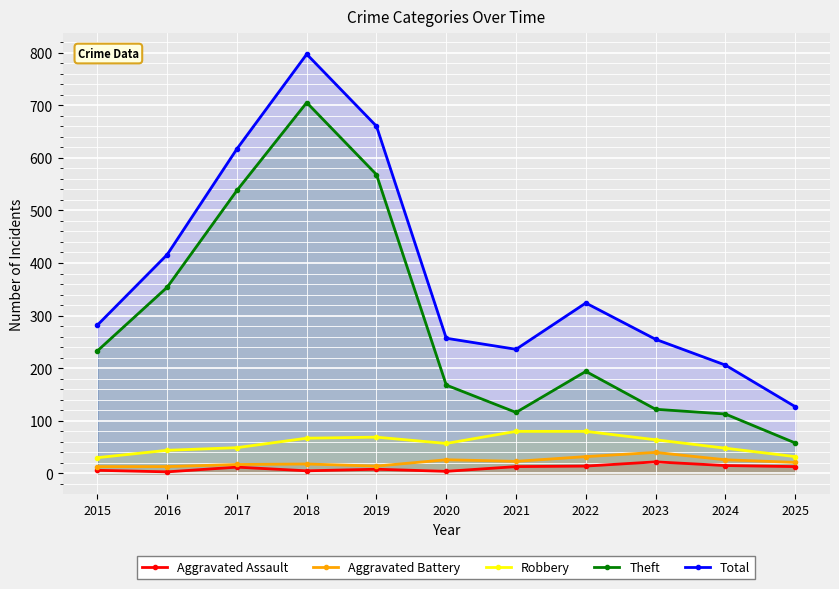

What is the average value of the Total series?

380